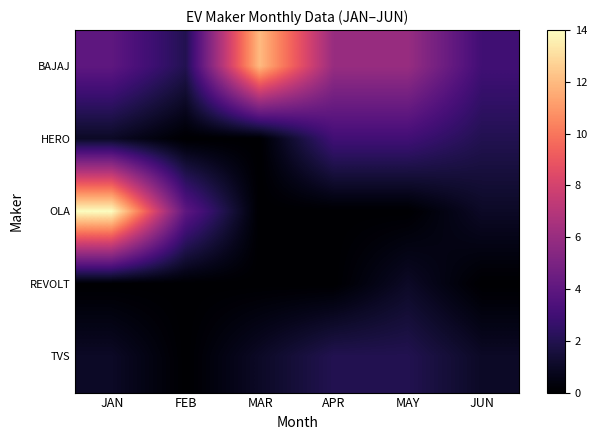

What is the difference between the highest and lowest values at MAR?

12